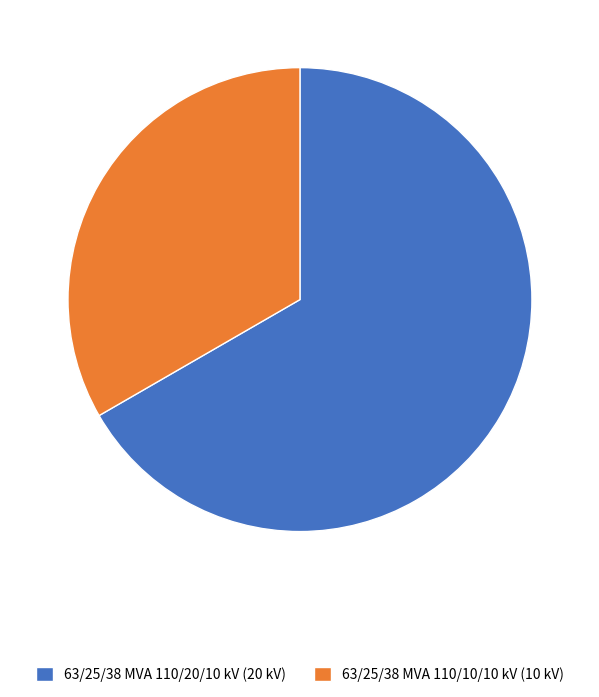

The 63/25/38 MVA 110/10/10 kV slice represents 28% of the pie. True or false?

False